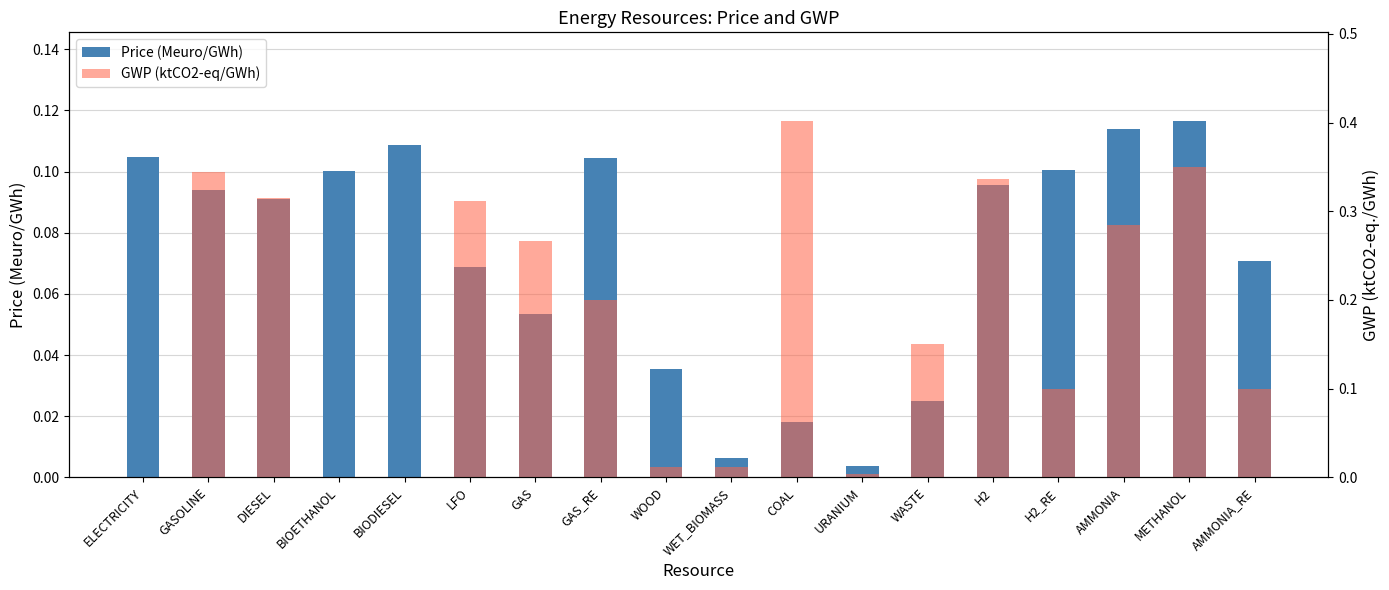

At which category is the sum across all series the highest?

METHANOL